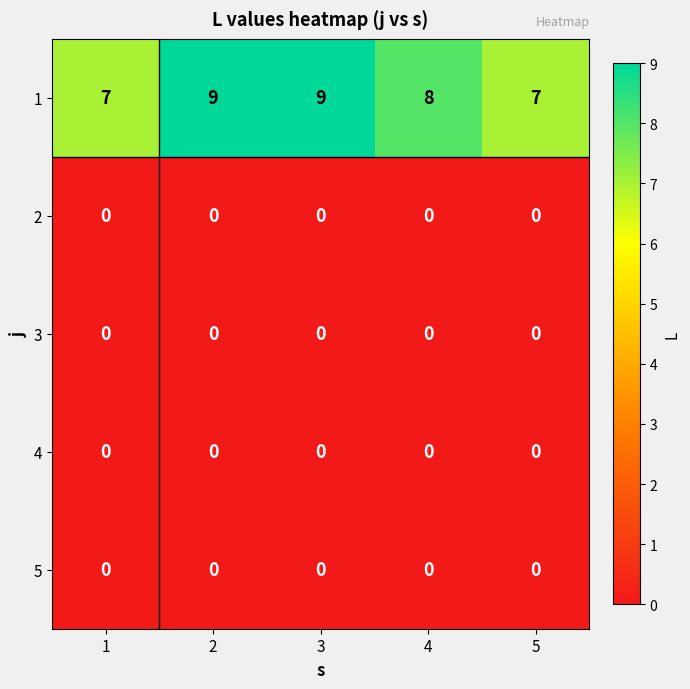

Which series changed the most between 4 and 5?

1